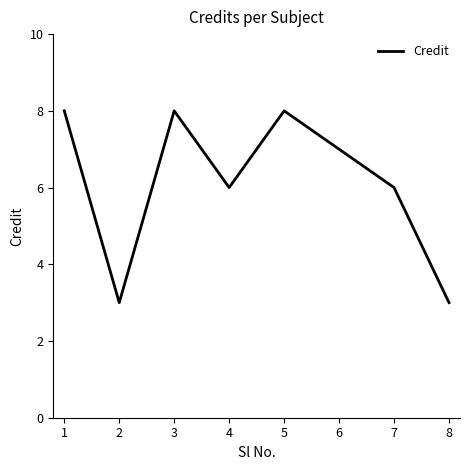

What is the change in value from 2 to 3?

+5